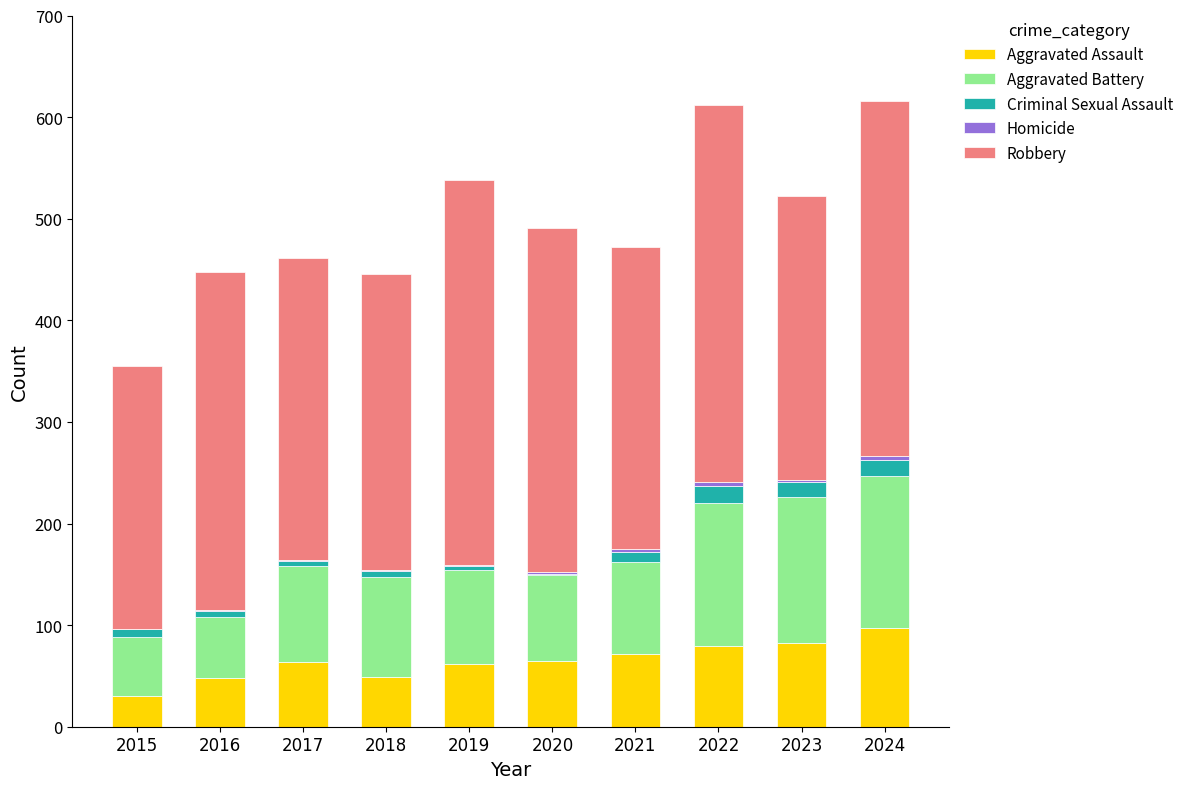

How many data points does each series have?

10